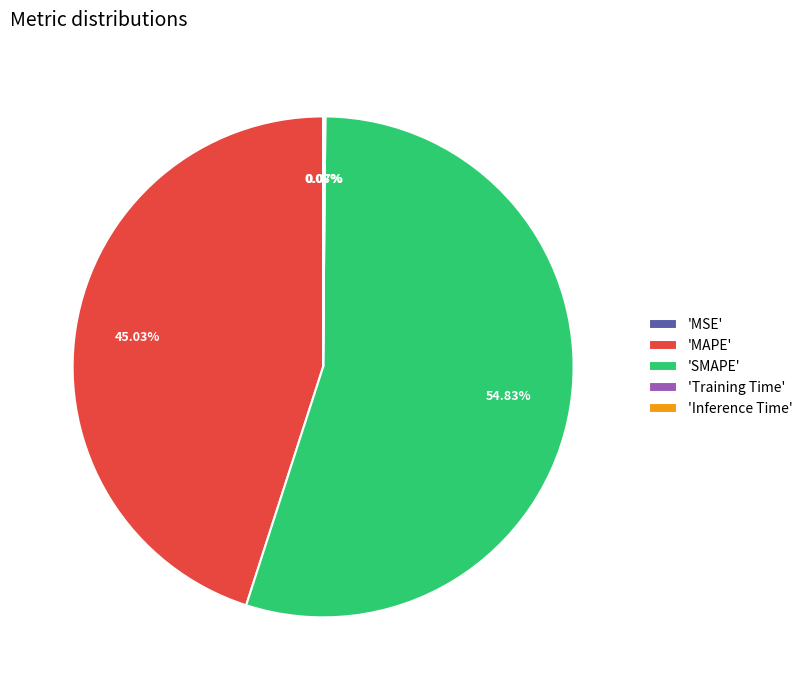

Which category has the biggest portion of the pie?

'SMAPE'